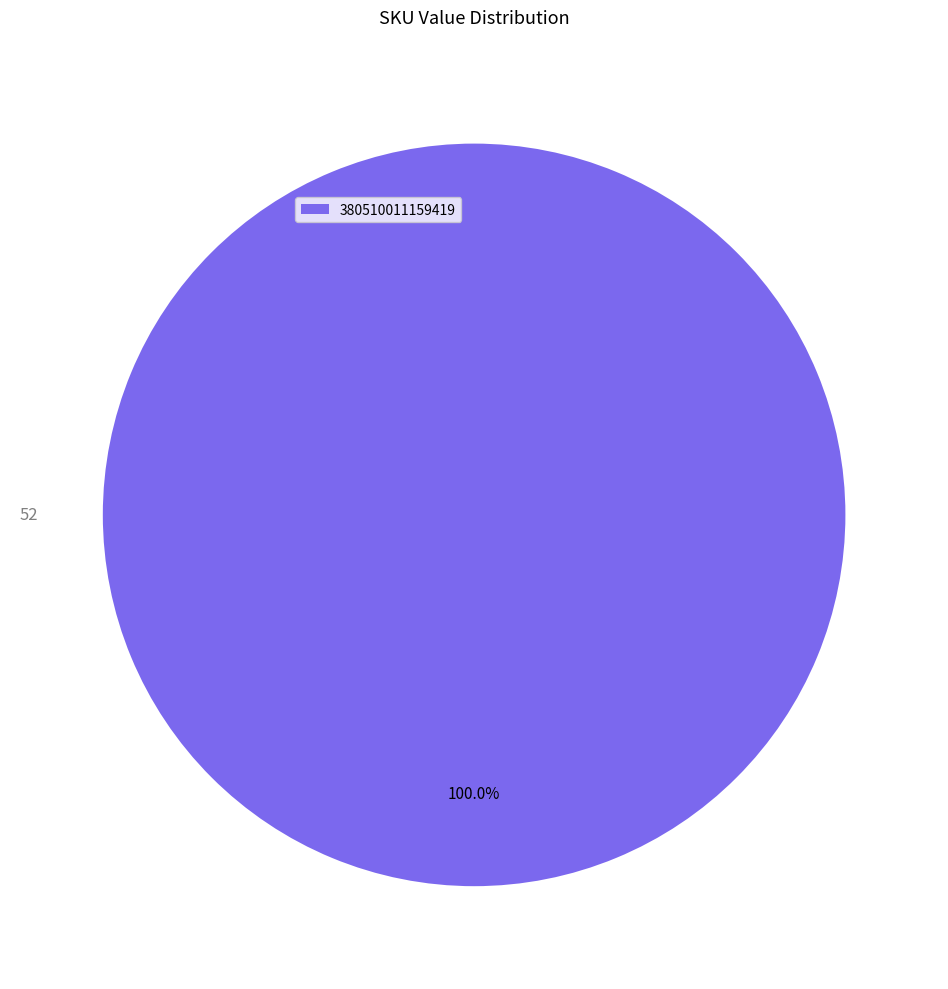

Count the number of slices in the pie.

1